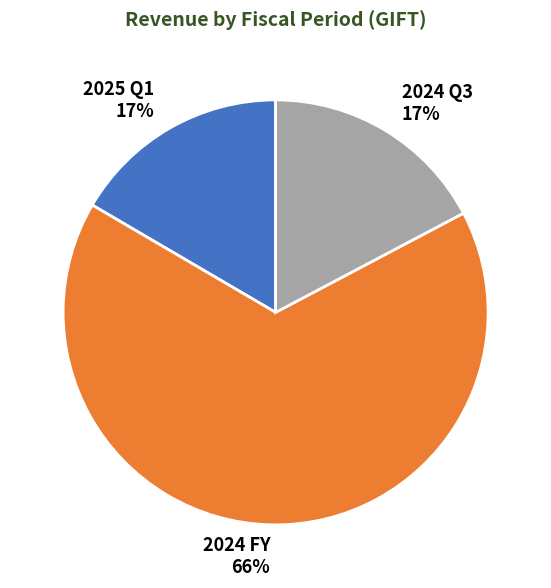

Approximately how many times larger is the value at 2024 Q3 compared to 2025 Q1?

1.0